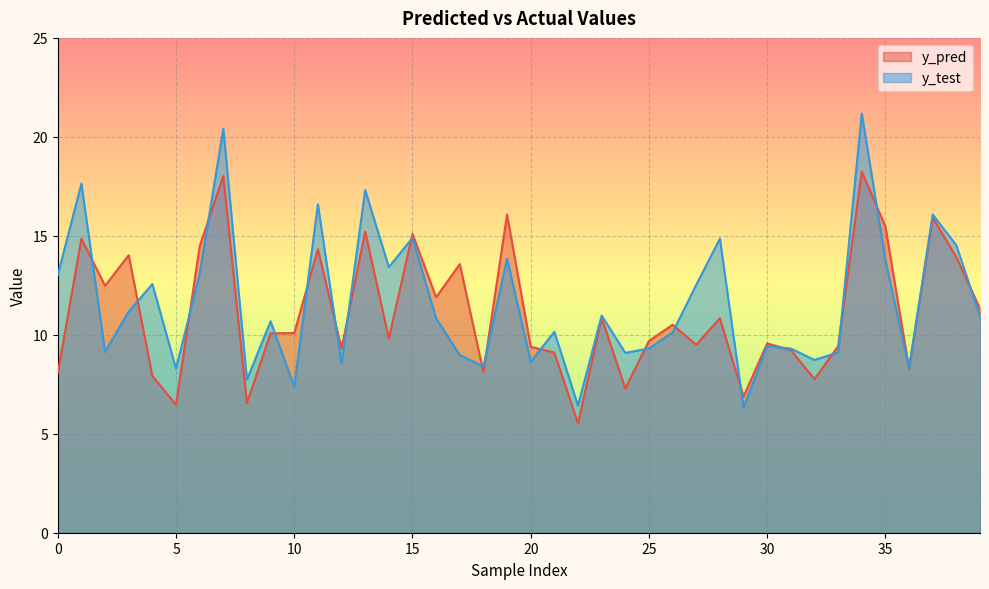

At which label does y_pred first exceed 10?

1